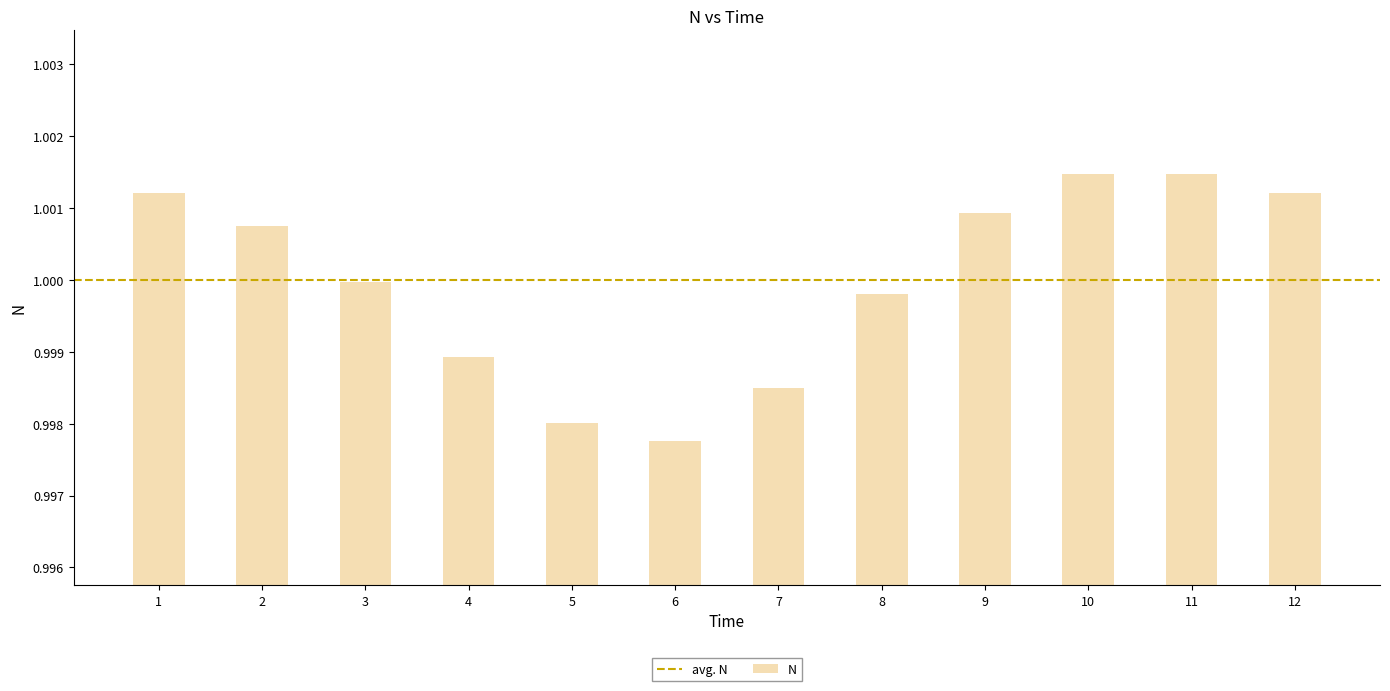

Count the number of data series in this chart.

1